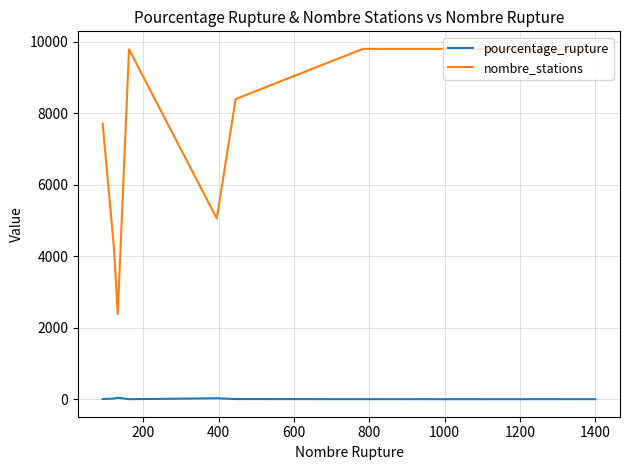

True or false: nombre_stations and pourcentage_rupture intersect in this chart.

False